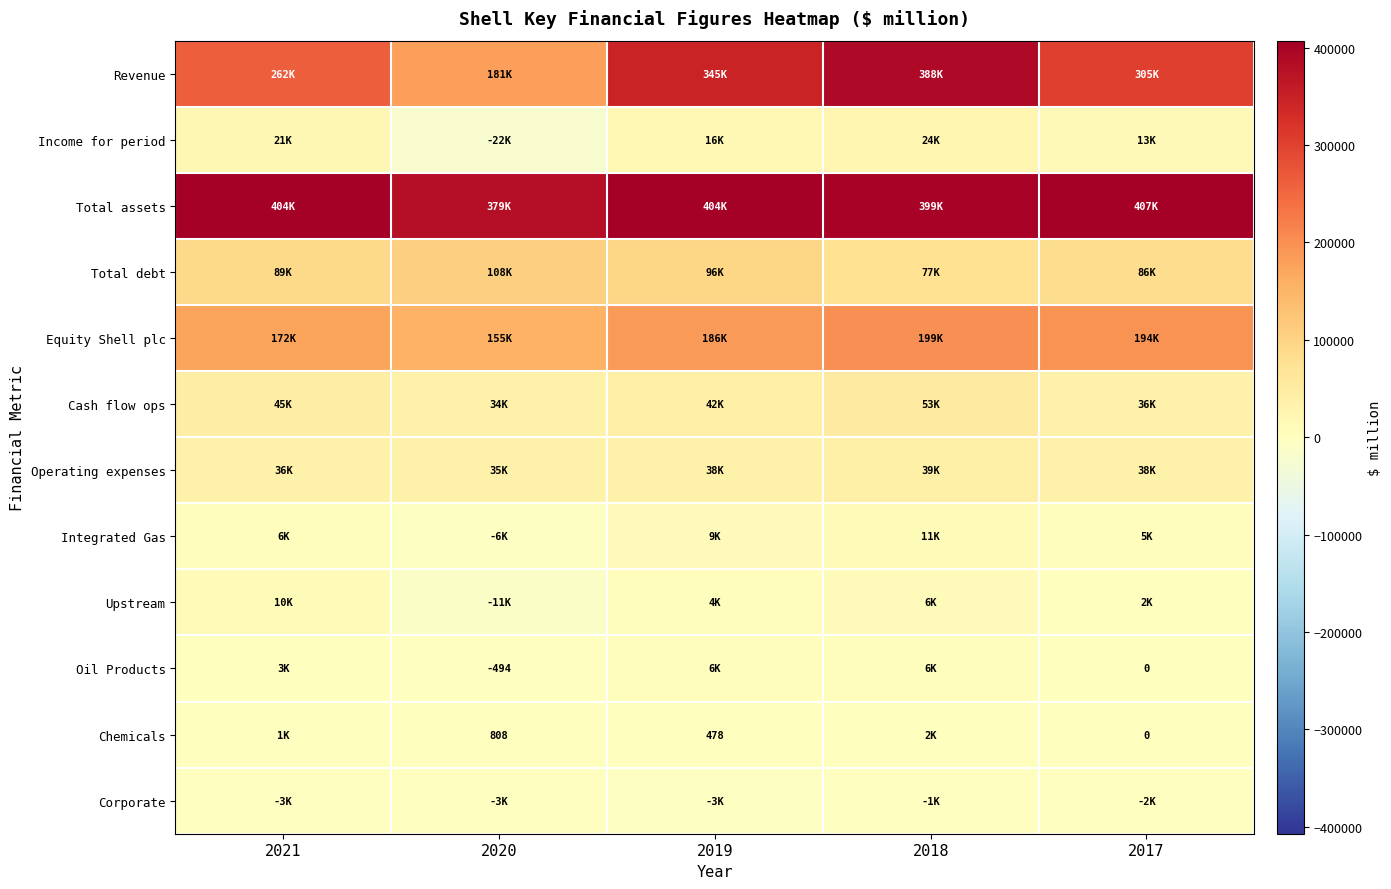

At how many categories does at least one series exceed 216606?

5